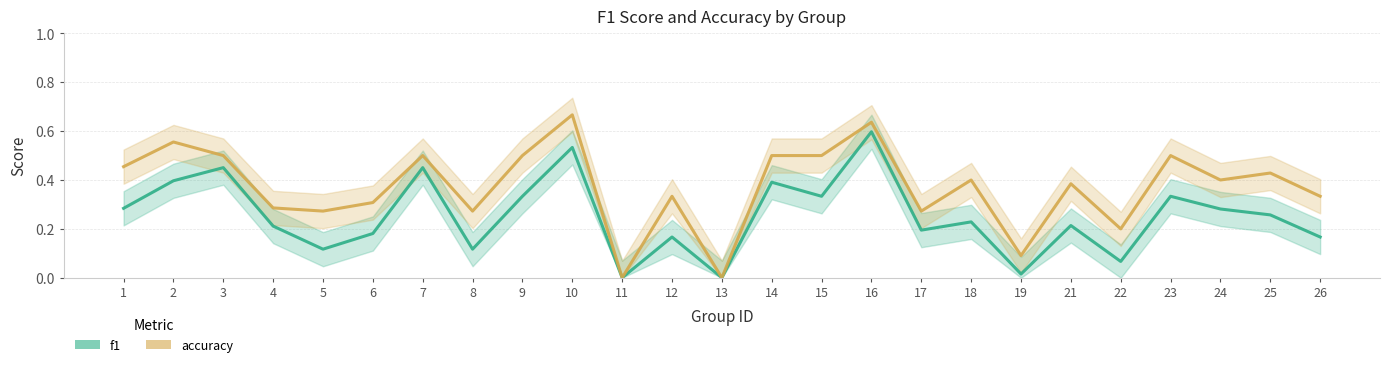

What is the difference between the accuracy_line values at 17 and 3?

0.2